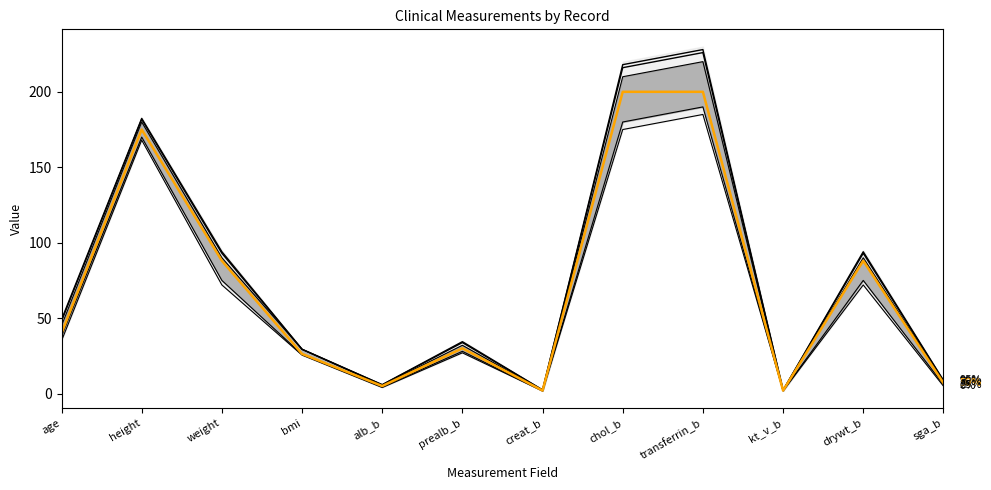

How many lines are shown in the chart?

6